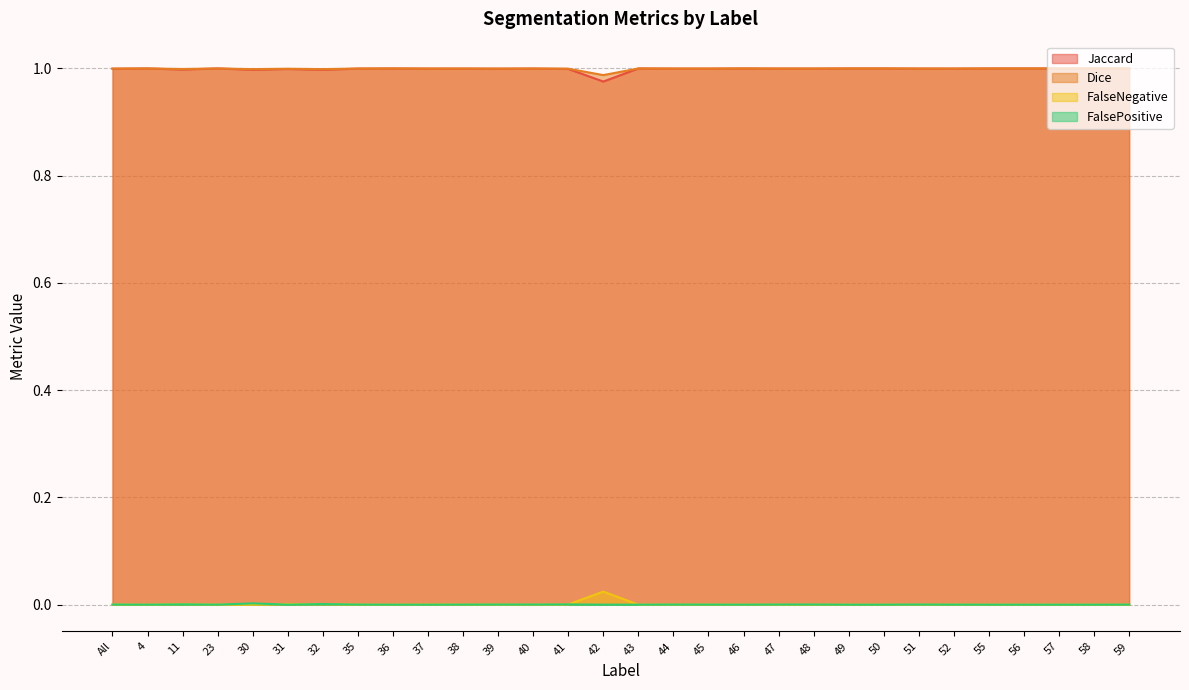

Reading left to right, what are all the values shown in this chart?

Jaccard: All=1.0	4=1.0	11=1.0	23=1.0	30=1.0	31=1.0	32=1.0	35=1.0	36=1.0	37=1.0	38=1.0	39=1.0	40=1.0	41=1.0	42=1.0	43=1.0	44=1.0	45=1.0	46=1.0	47=1.0	48=1.0	49=1.0	50=1.0	51=1.0	52=1.0	55=1.0	56=1.0	57=1.0	58=1.0	59=1.0
Dice: All=1.0	4=1.0	11=1.0	23=1.0	30=1.0	31=1.0	32=1.0	35=1.0	36=1.0	37=1.0	38=1.0	39=1.0	40=1.0	41=1.0	42=1.0	43=1.0	44=1.0	45=1.0	46=1.0	47=1.0	48=1.0	49=1.0	50=1.0	51=1.0	52=1.0	55=1.0	56=1.0	57=1.0	58=1.0	59=1.0
FalseNegative: All=0.0	4=0.0	11=0.0	23=0.0	30=0.0	31=0.0	32=0.0	35=0.0	36=0.0	37=0.0	38=0.0	39=0.0	40=0.0	41=0.0	42=0.0	43=0.0	44=0.0	45=0.0	46=0.0	47=0.0	48=0.0	49=0.0	50=0.0	51=0.0	52=0.0	55=0.0	56=0.0	57=0.0	58=0.0	59=0.0
FalsePositive: All=0.0	4=0.0	11=0.0	23=0.0	30=0.0	31=0.0	32=0.0	35=0.0	36=0.0	37=0.0	38=0.0	39=0.0	40=0.0	41=0.0	42=0.0	43=0.0	44=0.0	45=0.0	46=0.0	47=0.0	48=0.0	49=0.0	50=0.0	51=0.0	52=0.0	55=0.0	56=0.0	57=0.0	58=0.0	59=0.0